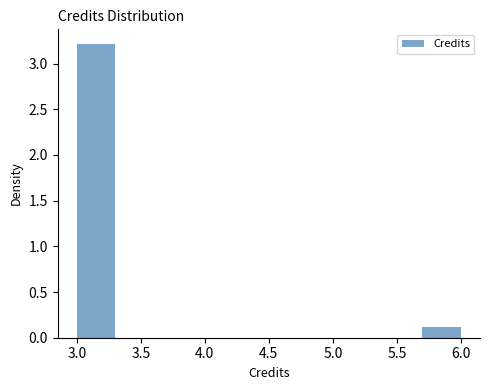

Reading left to right, transcribe this chart: for each bar, give the range it covers on the x-axis and its height. The values are not printed on the chart, so give them approximately, as read against the axis.

3.0 to 3.3: 3.2
3.3 to 3.6: 0
3.6 to 3.9: 0
3.9 to 4.2: 0
4.2 to 4.5: 0
4.5 to 4.8: 0
4.8 to 5.1: 0
5.1 to 5.4: 0
5.4 to 5.7: 0
5.7 to 6.0: 0.1